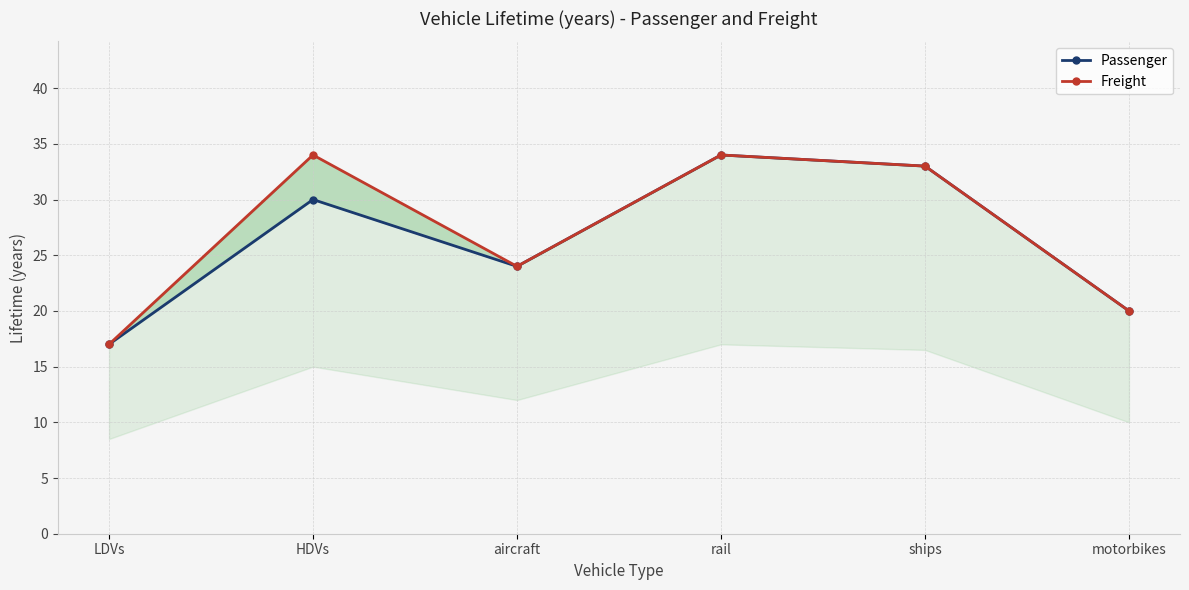

Rank the series by their maximum value, from highest to lowest.

Passenger, Freight